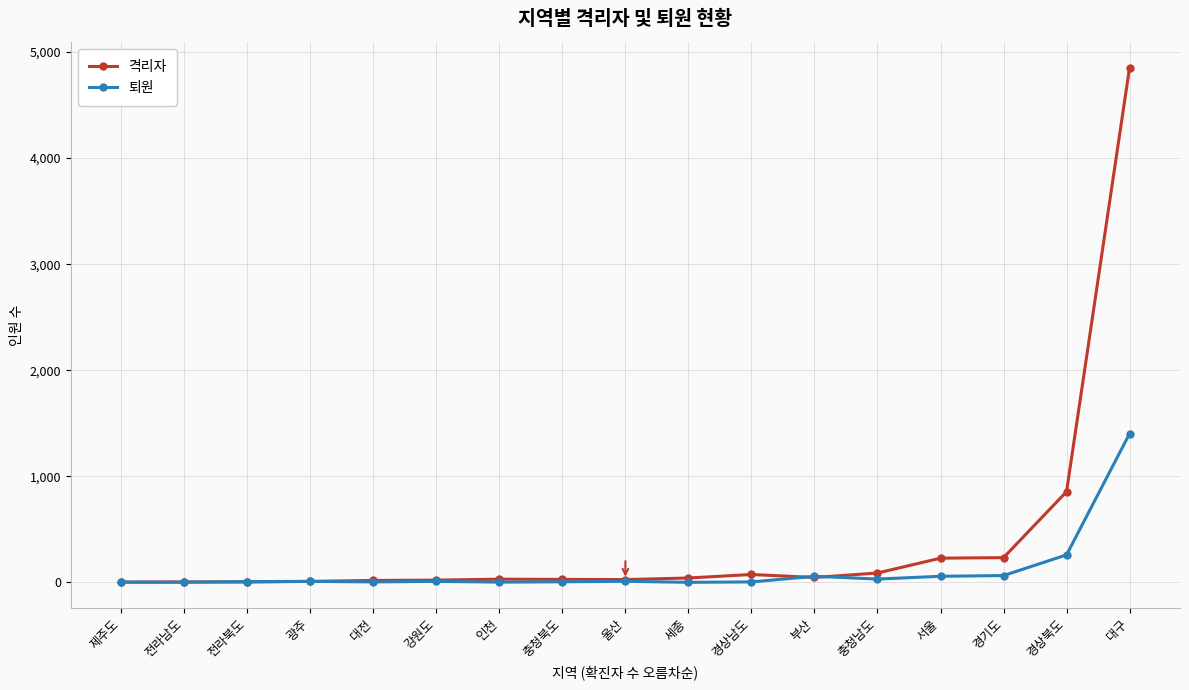

What is the difference between the maximum and minimum values in the 격리자 series?

4852